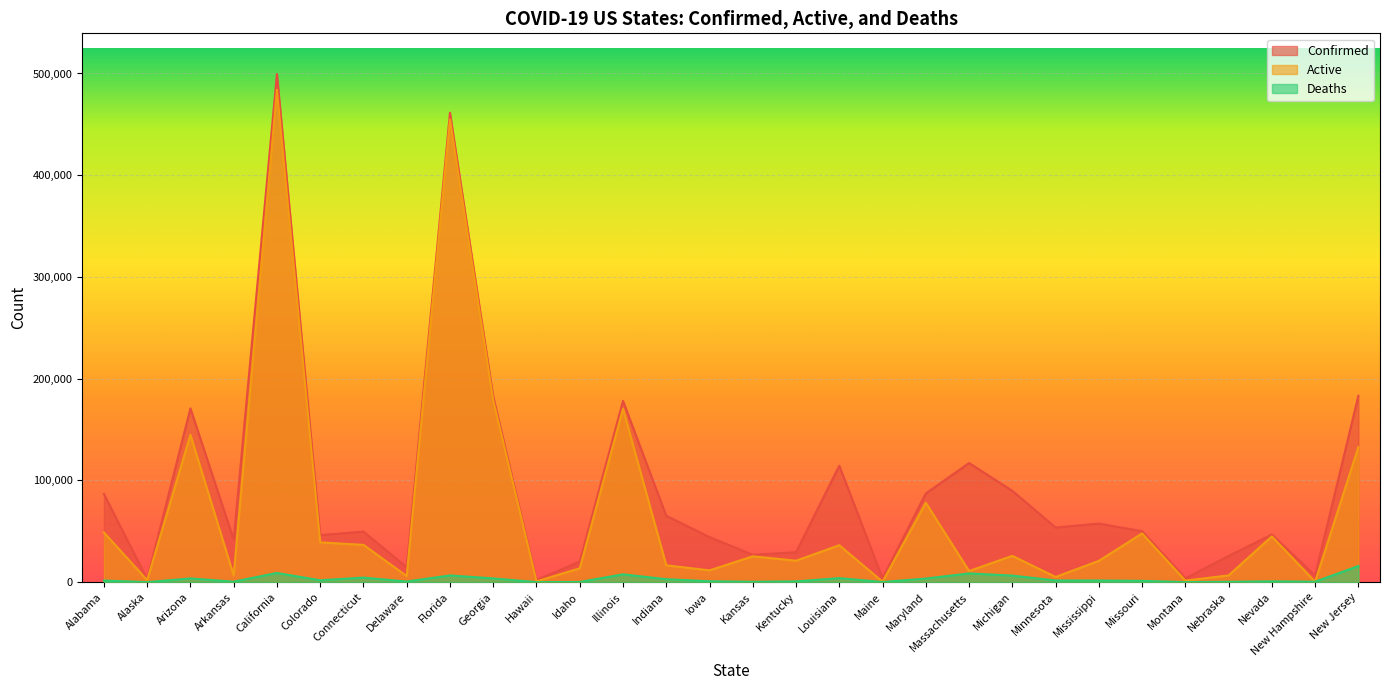

Rank the series by their average value, from lowest to highest.

Deaths, Active, Confirmed